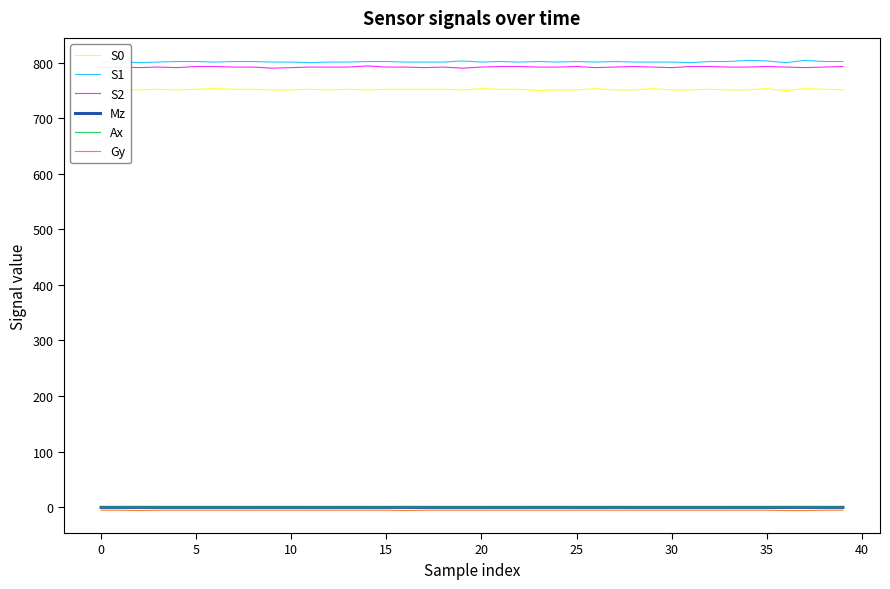

What is the sum of all Mz values?

-19.6